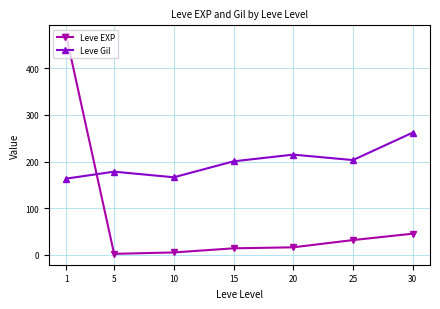

What is the value of the Leve Gil point at the 6th from the left?

203.2